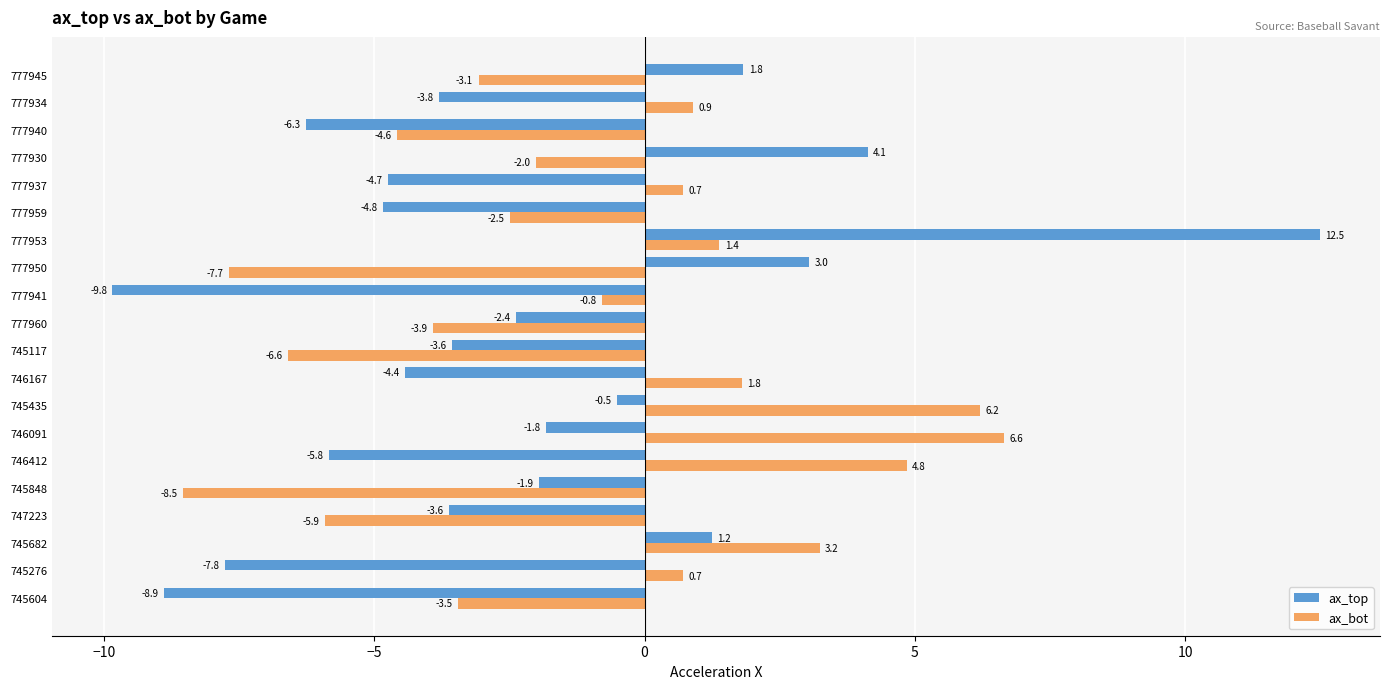

Where is ax_bot nearest to the value 0?

745276